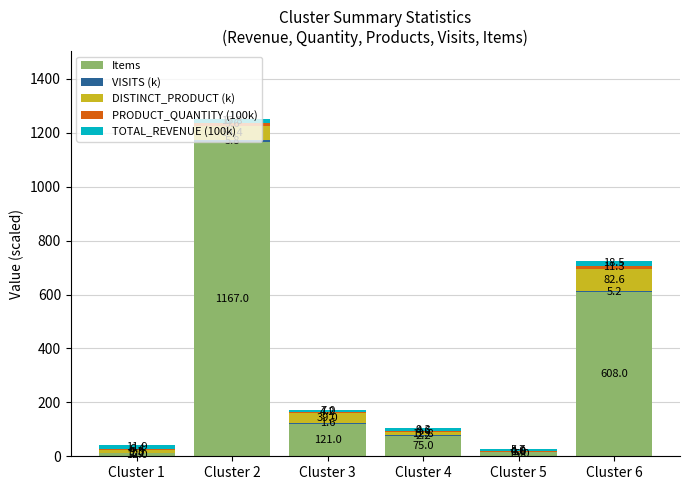

Are the bars horizontal?

No